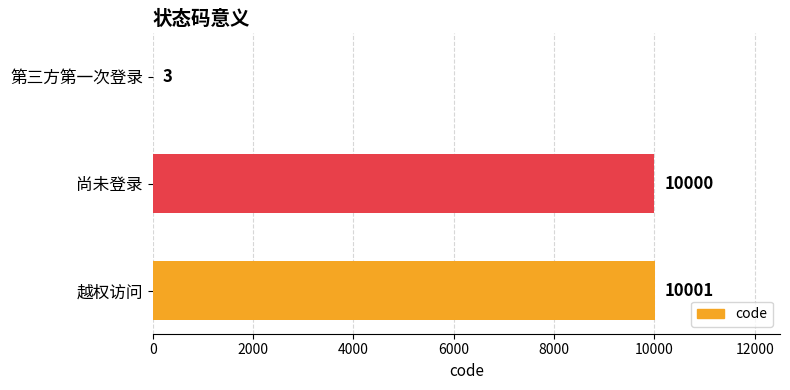

Which label corresponds to the largest value in the chart?

越权访问